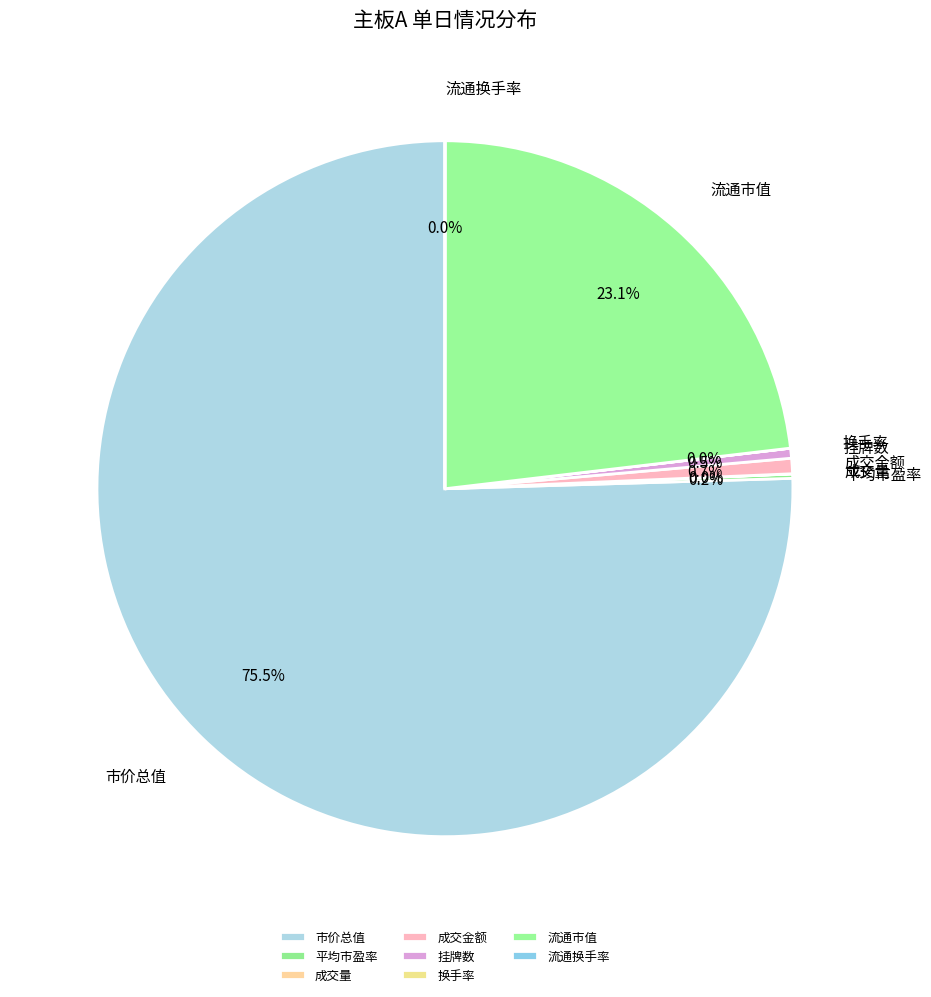

Combined, do 流通换手率 and 换手率 account for over 50%?

No